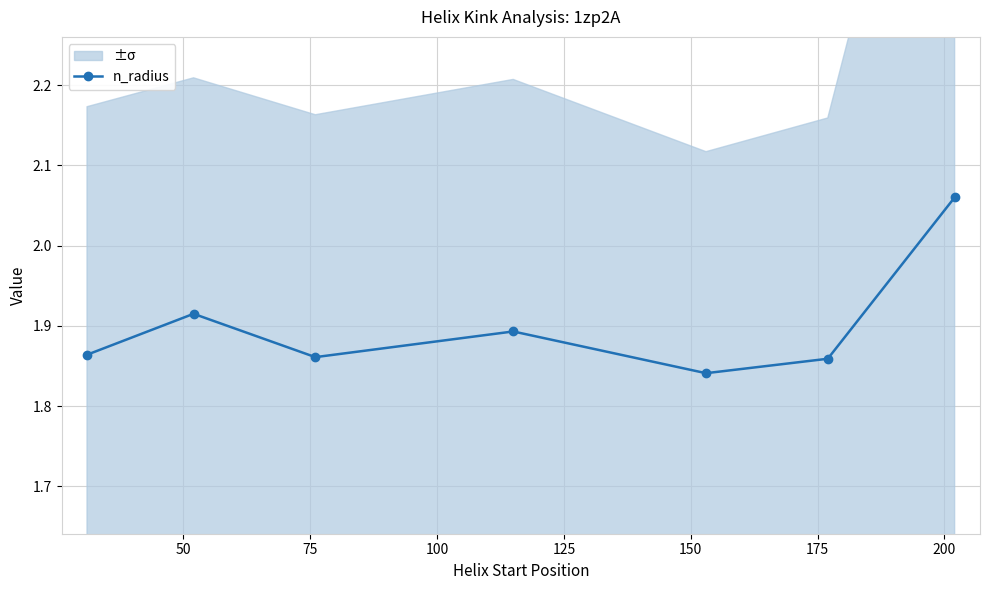

Count the n_radius values in the range 1 to 2.

6